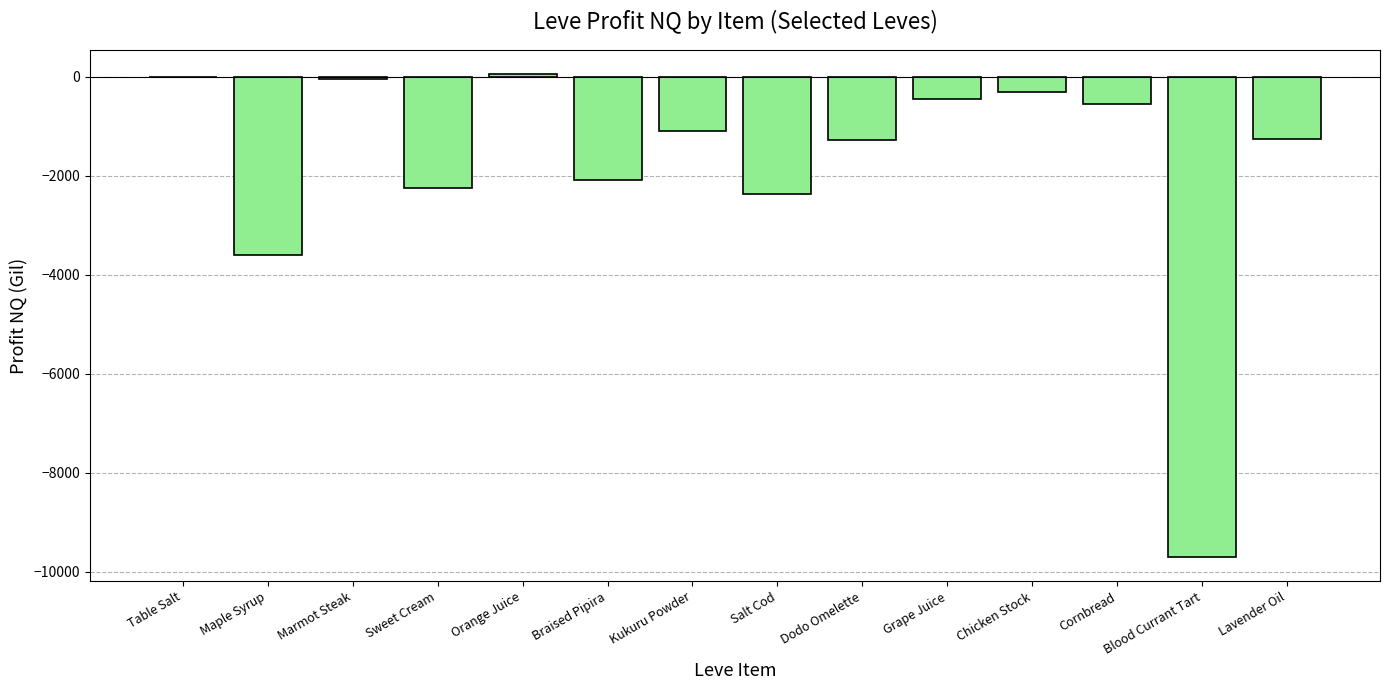

What is the change in value from Chicken Stock to Blood Currant Tart?

-9391.0